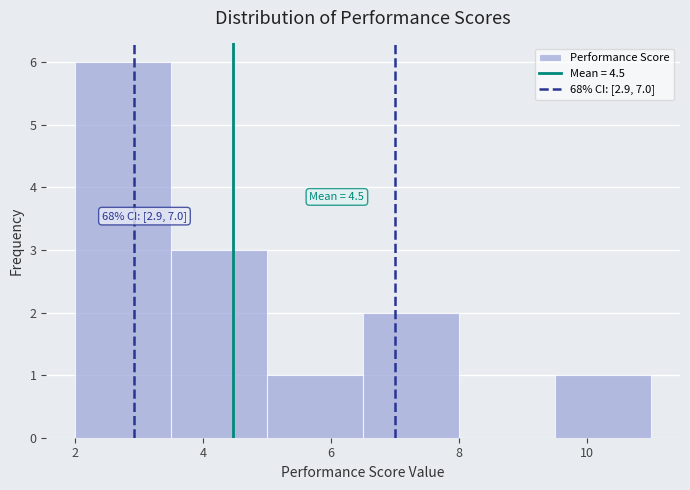

Over which range of the x-axis is the bar tallest?

2.0 to 3.5